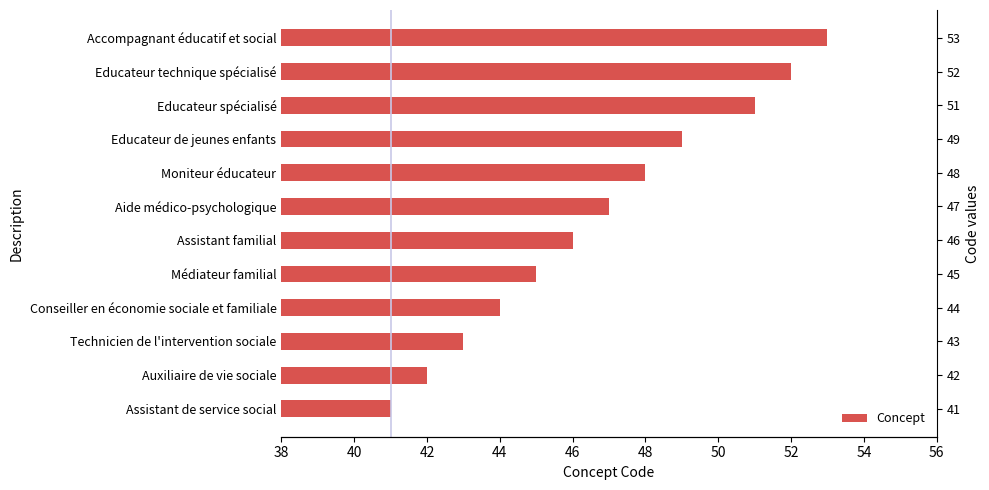

The value at Auxiliaire de vie sociale is 42. True or false?

True